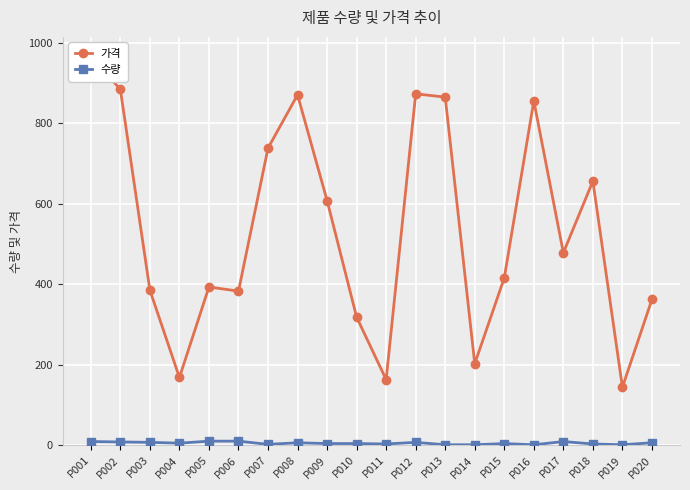

The 수량 series shows 4.0 at P012. True or false?

False